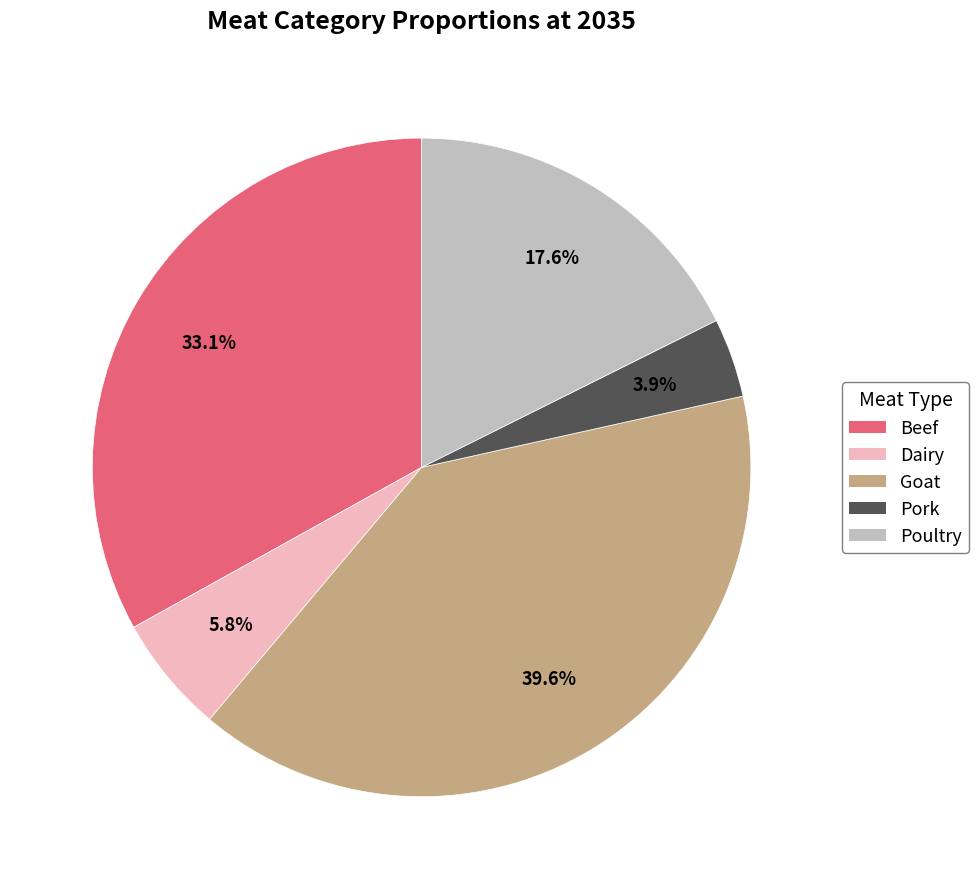

To the nearest percent, what portion does Beef represent?

33%